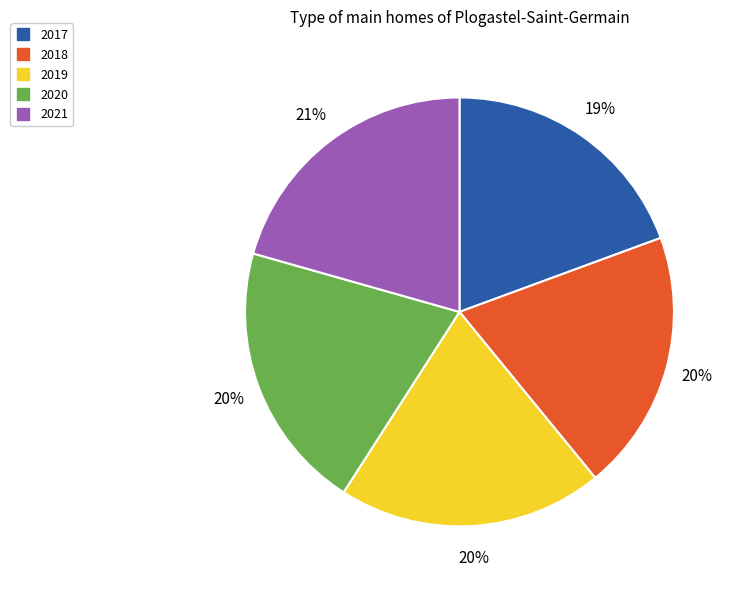

Approximately how many times larger is the value at 2020 compared to 2018?

1.0